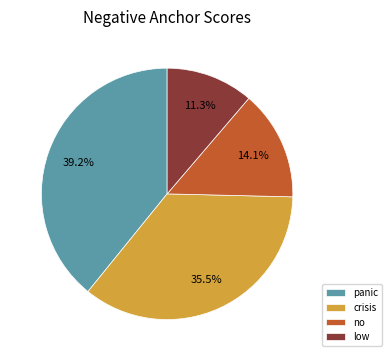

Is there any slice that represents more than half of the pie?

No